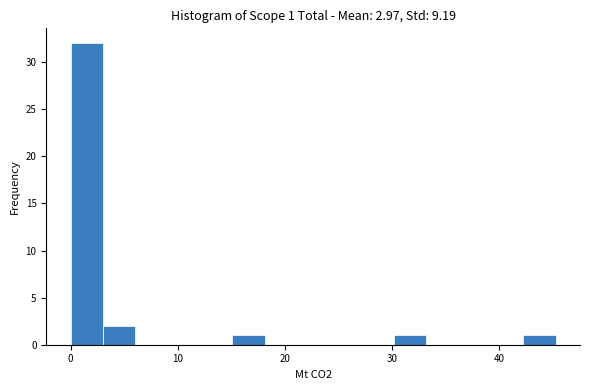

Read against the x-axis, roughly where is the centre of the tallest bar?

2